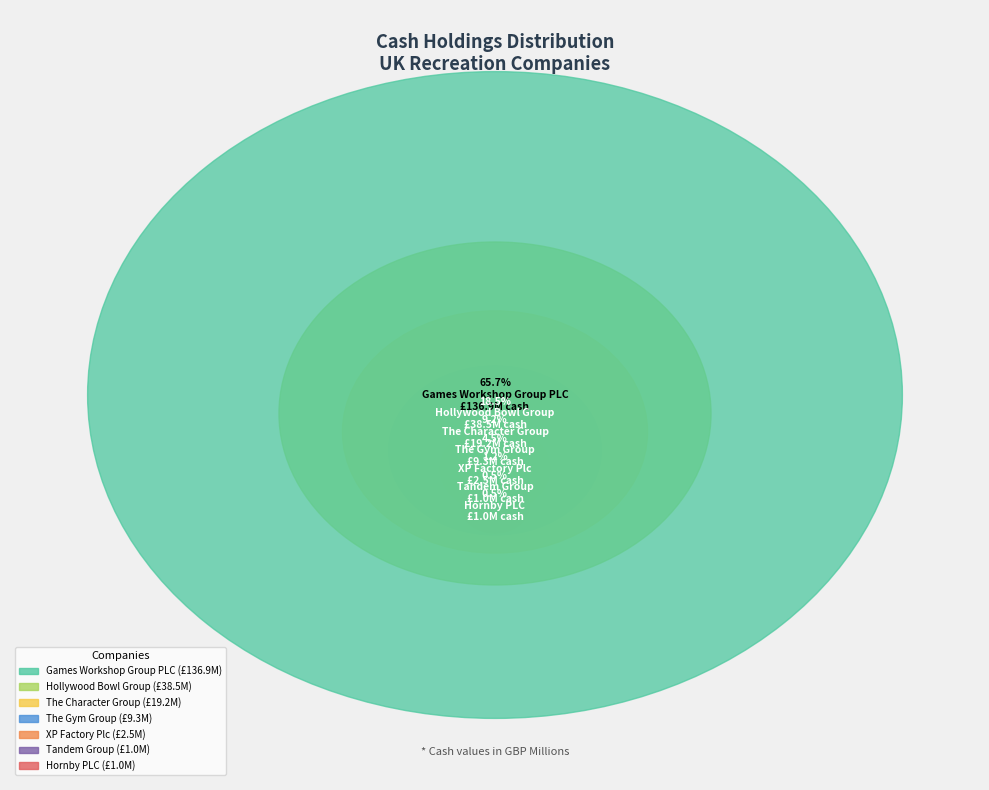

Does Games Workshop Group PLC account for over 50% of the chart?

Yes